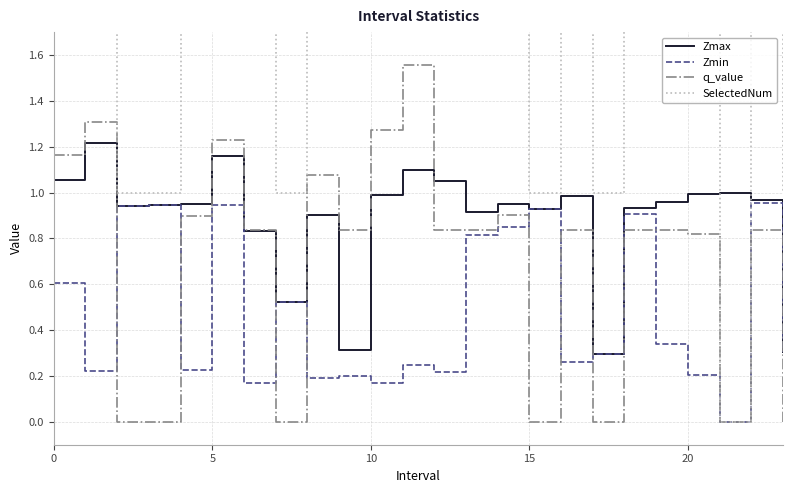

What is the difference between the highest and lowest values at 6?

1.8